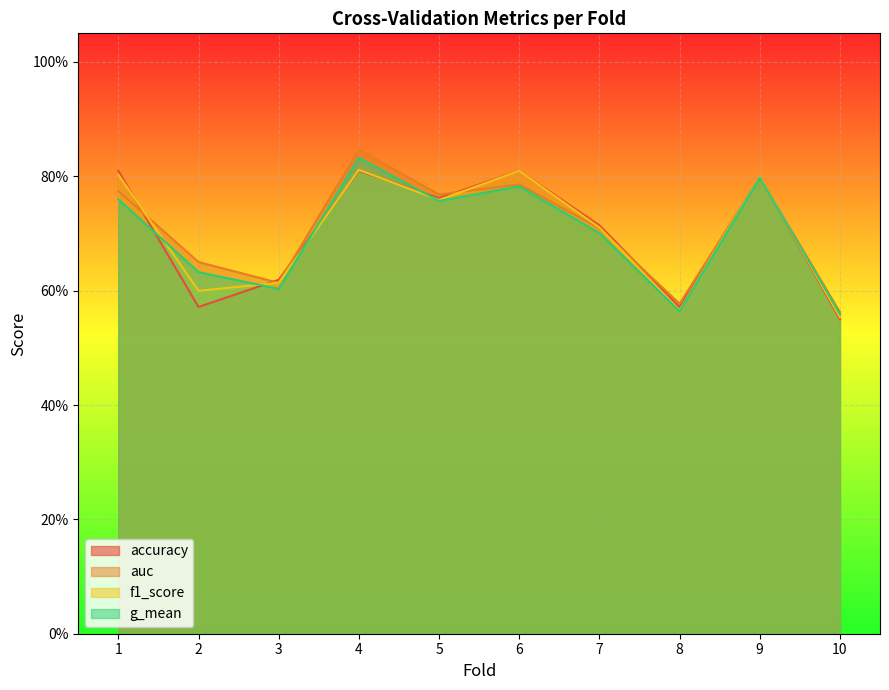

What is the average value of the f1_score series?

0.7